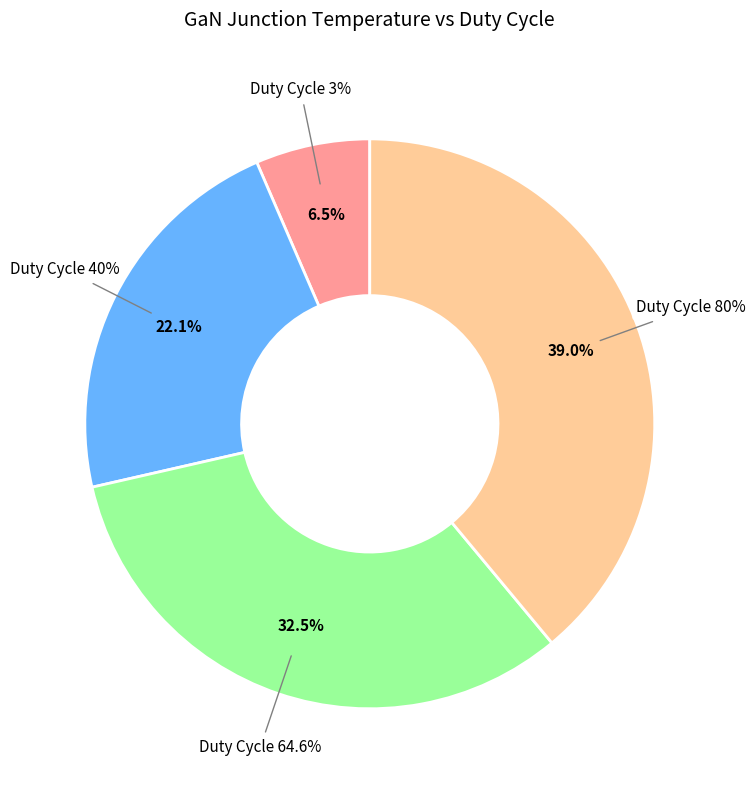

What percentage is the 3% slice, to the nearest percent?

6%